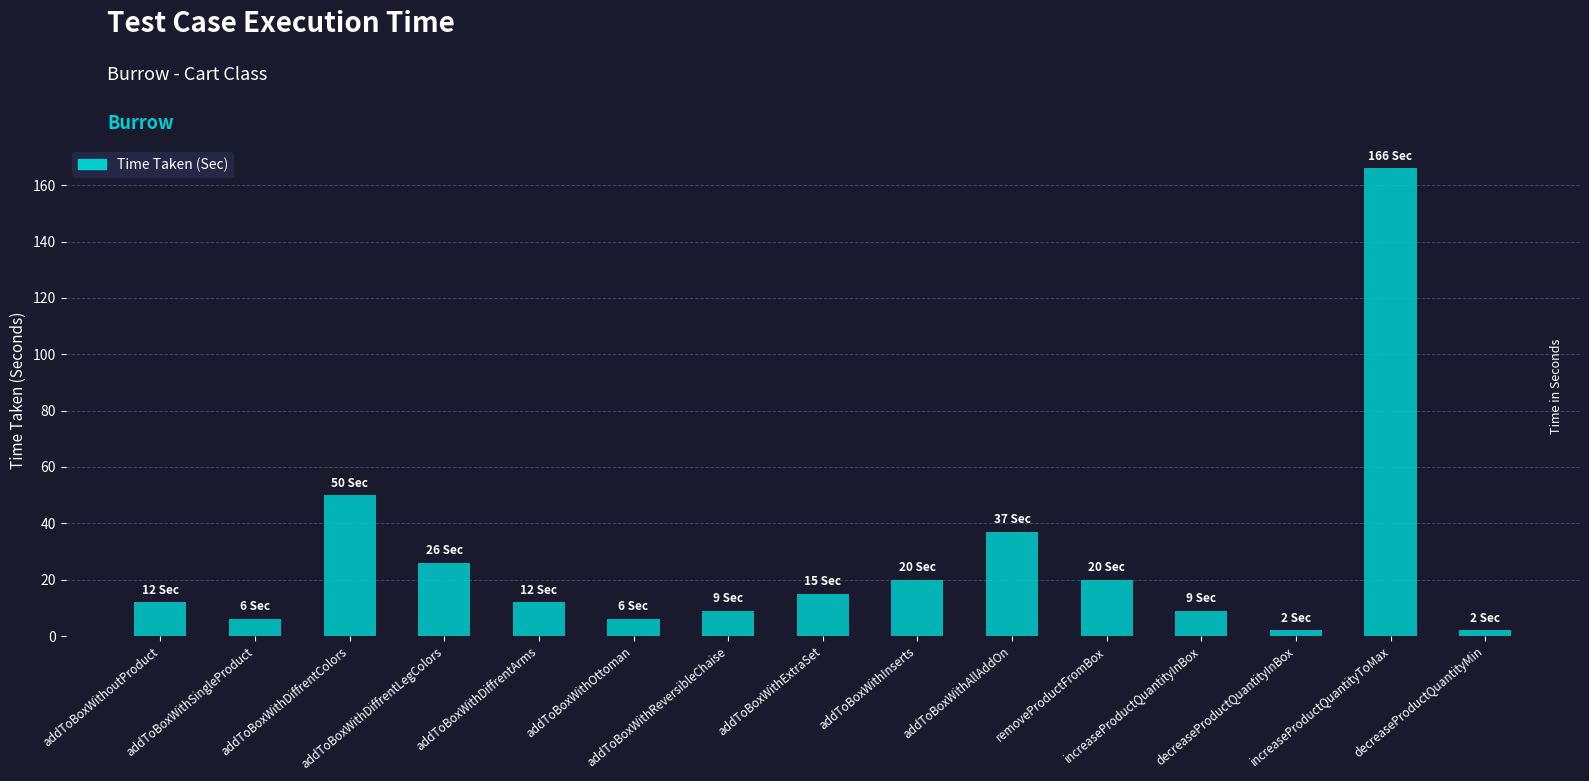

Which has a higher value, addToBoxWithExtraSet or decreaseProductQuantityMin?

addToBoxWithExtraSet